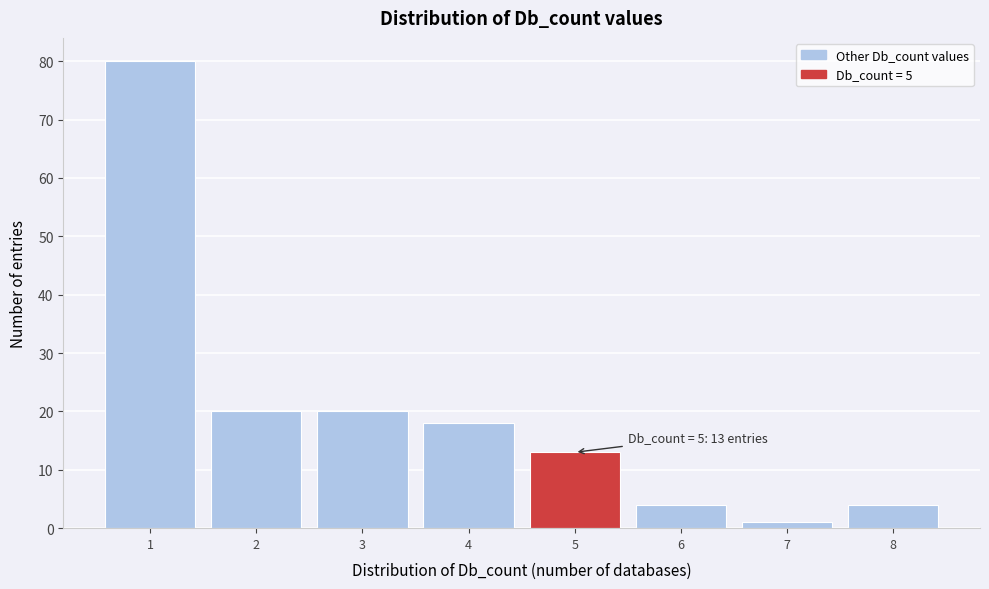

Which range on the x-axis has the tallest bar?

0.5 to 1.5